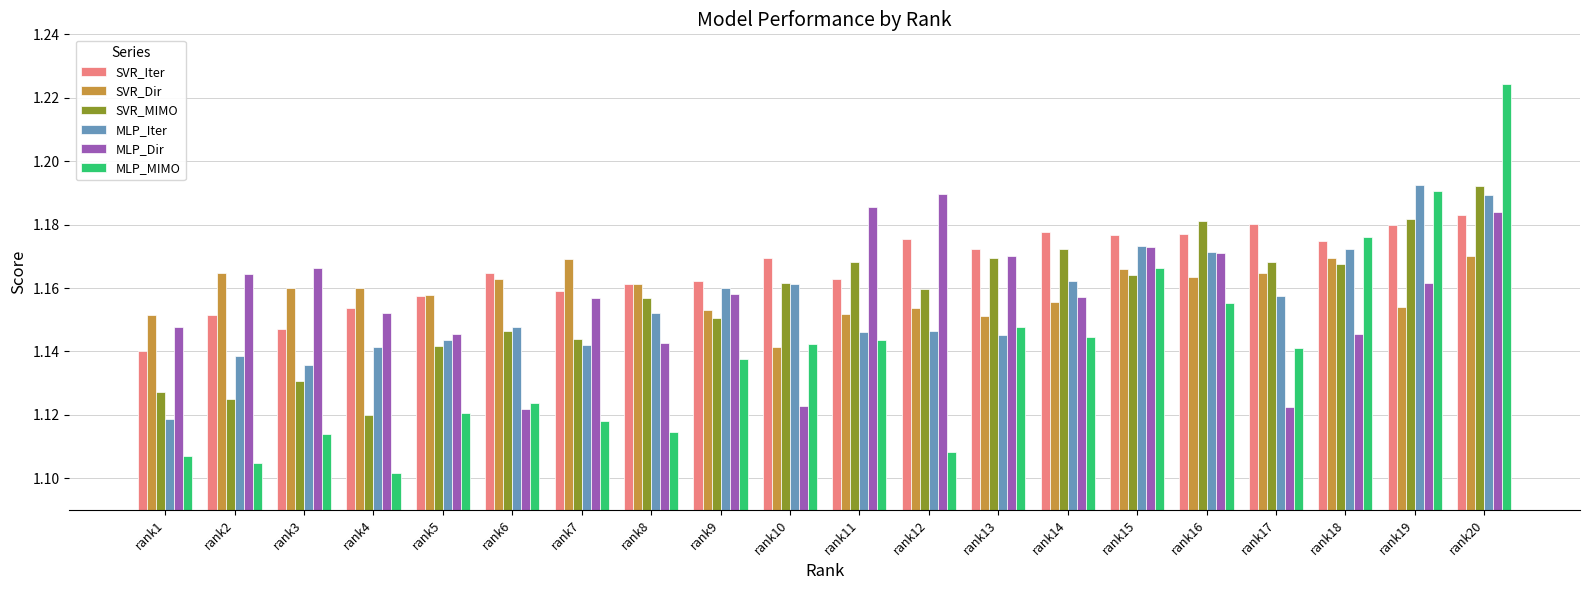

How many bars are there in each group?

6